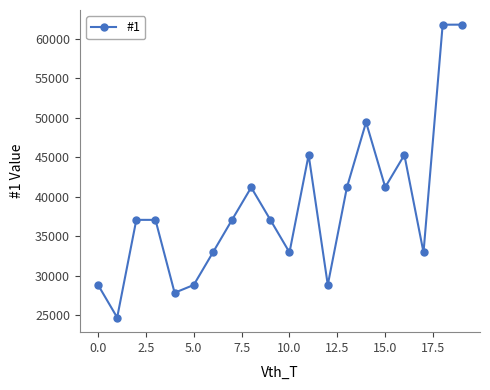

What is the value of the 3rd point from the left?

37061